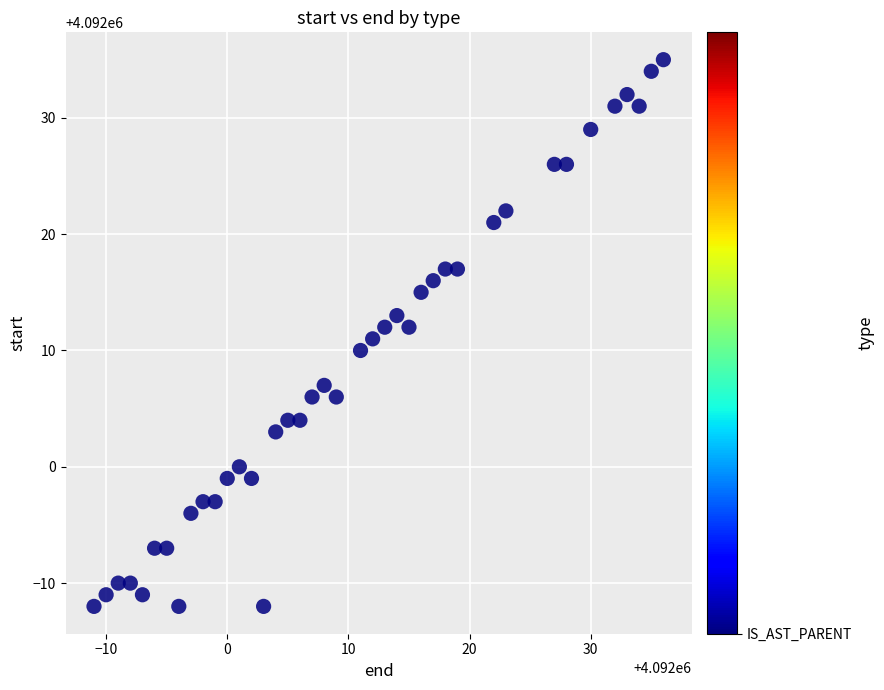

What is the range of Y values (max minus min)?

47